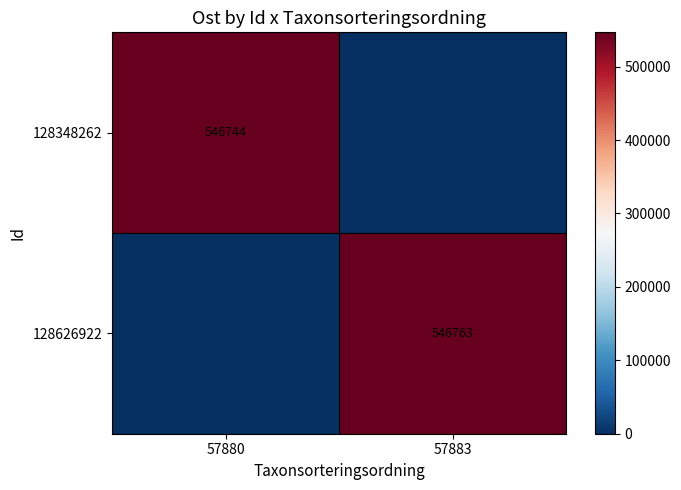

The 128348262 series shows 546744 at 57880. True or false?

True